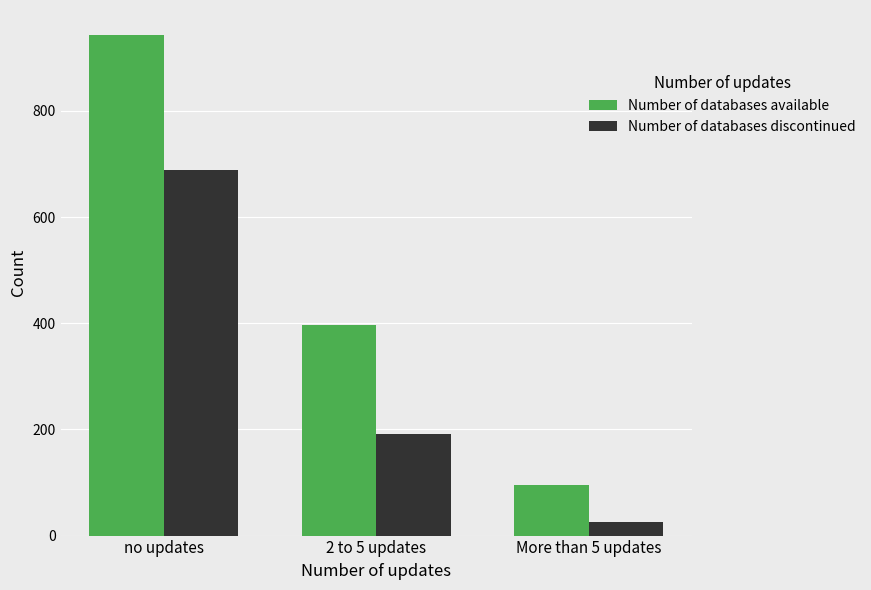

How many distinct data groups are displayed?

2